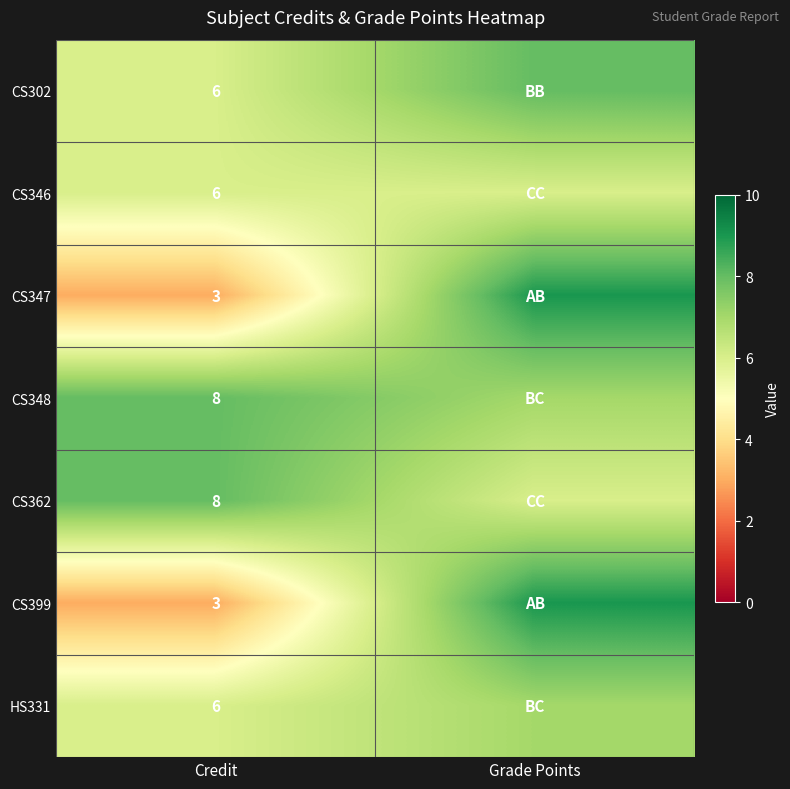

Is it true that CS347 equals 3 at Credit?

True